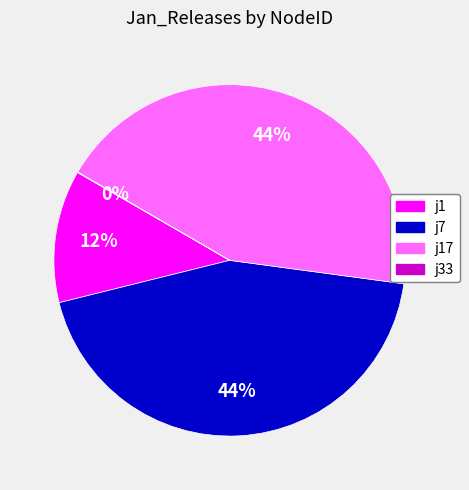

Does any single category account for the majority?

No